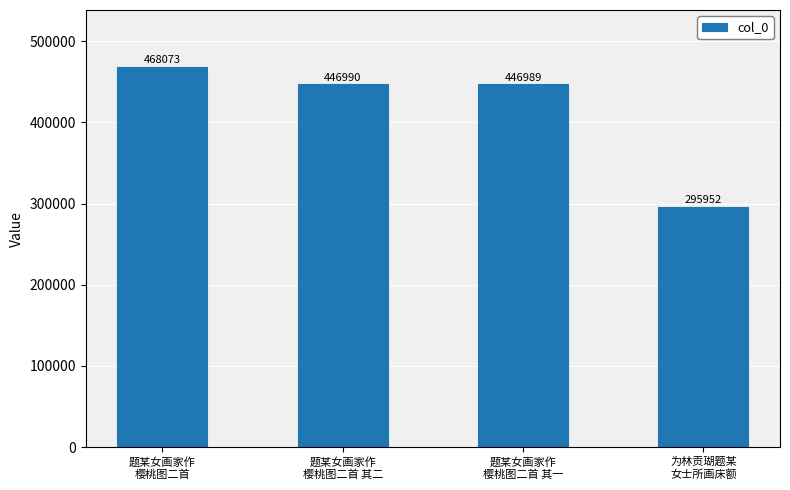

List the labels in order of value, smallest first.

为林贡瑚题某
女士所画床额, 题某女画家作
樱桃图二首 其一, 题某女画家作
樱桃图二首 其二, 题某女画家作
樱桃图二首